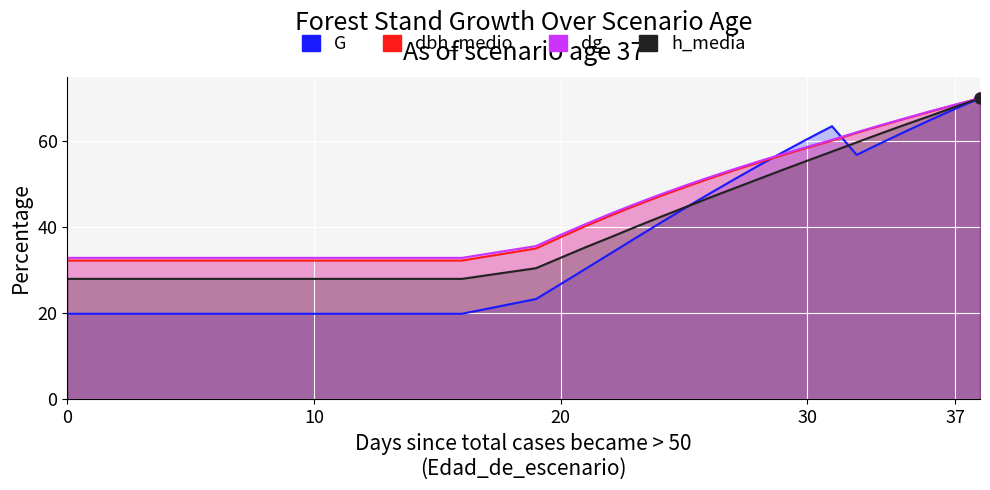

Which series reaches the maximum Y coordinate?

G